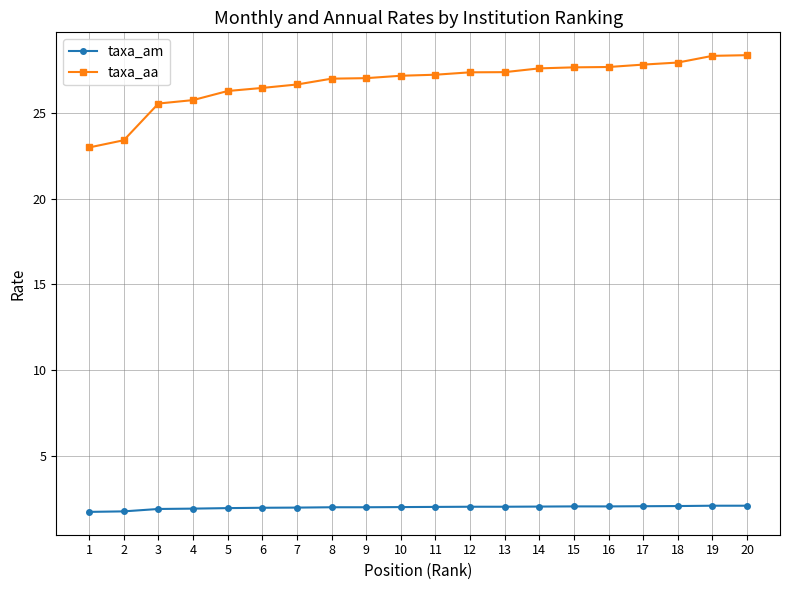

What is the total value across all series at 13?

29.4